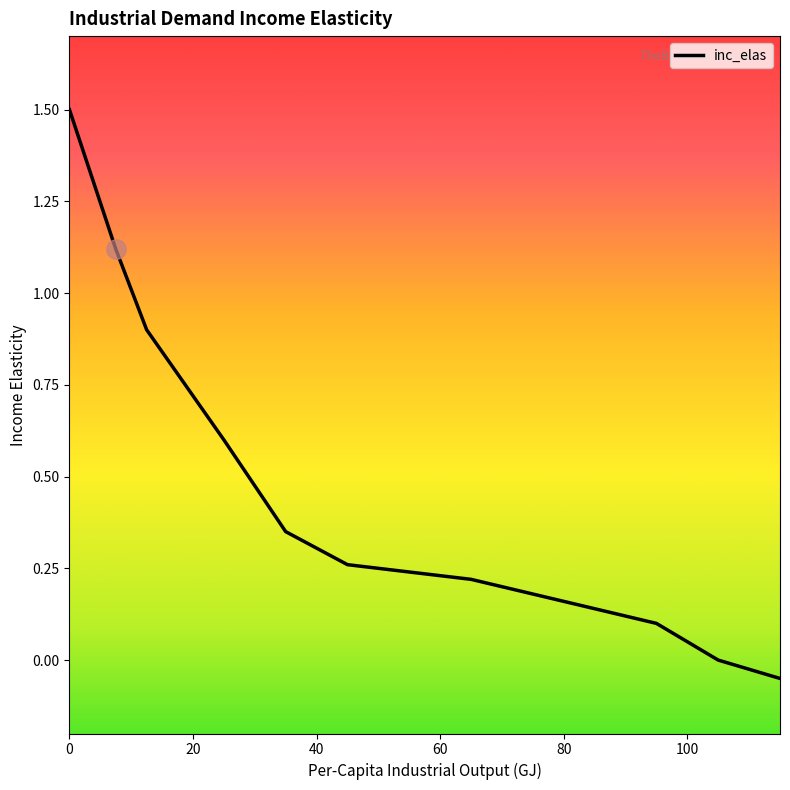

List the labels in order of value, smallest first.

115, 105, 95, 65, 45, 35, 25, 17.5, 12.5, 7.5, 0